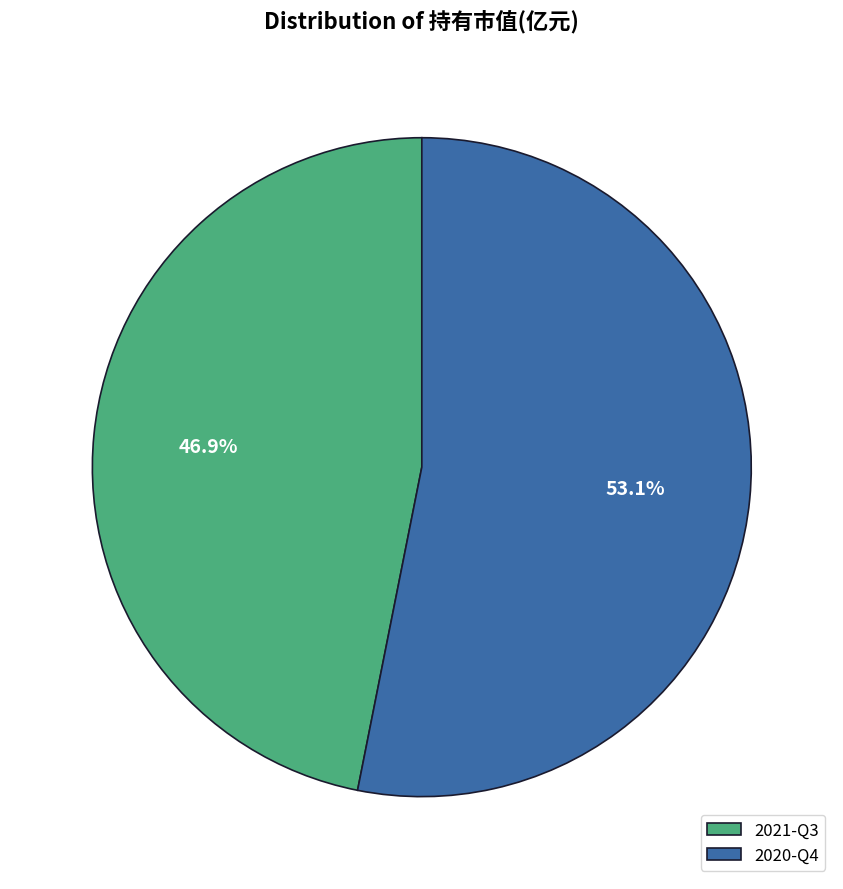

Combined, what portion of the pie is 2020-Q4 and 2021-Q3?

100.0%